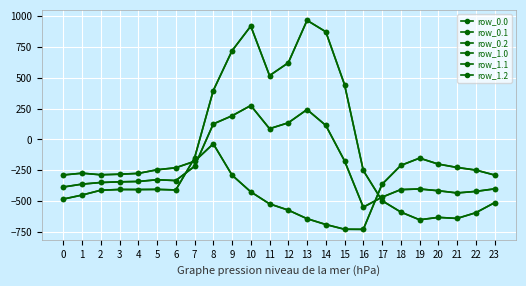

What is the value of the row_1.2 point at the 4th from the left?

-281.0